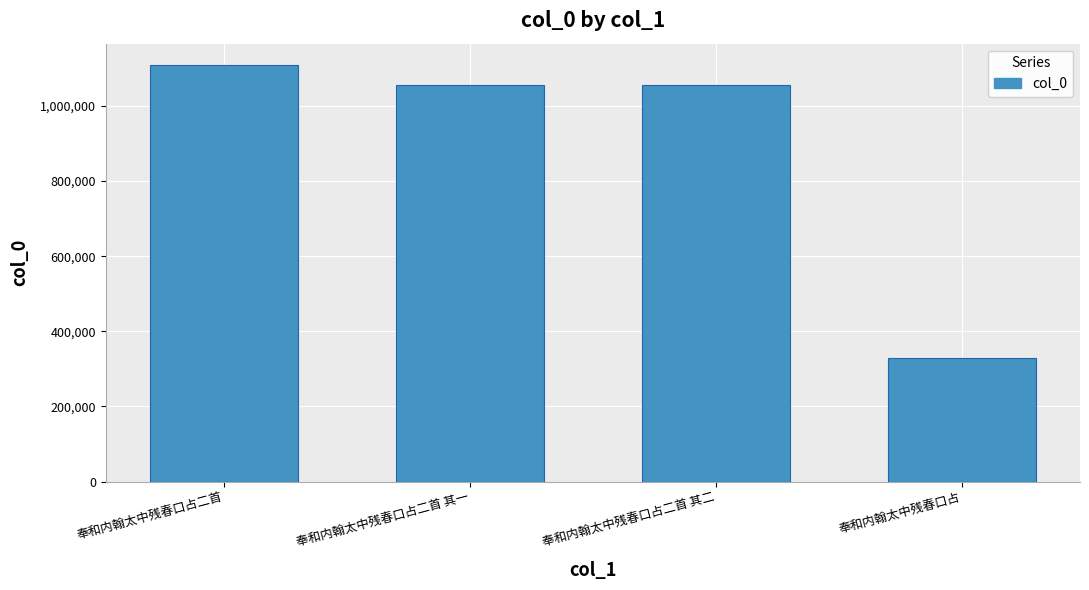

What is the label of the 4th bar from the right?

奉和内翰太中残春口占二首